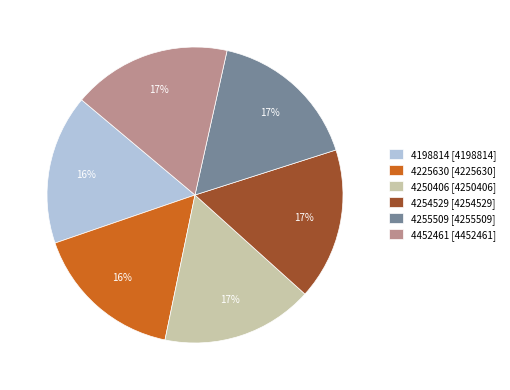

The 4250406 slice represents 17% of the pie. True or false?

True